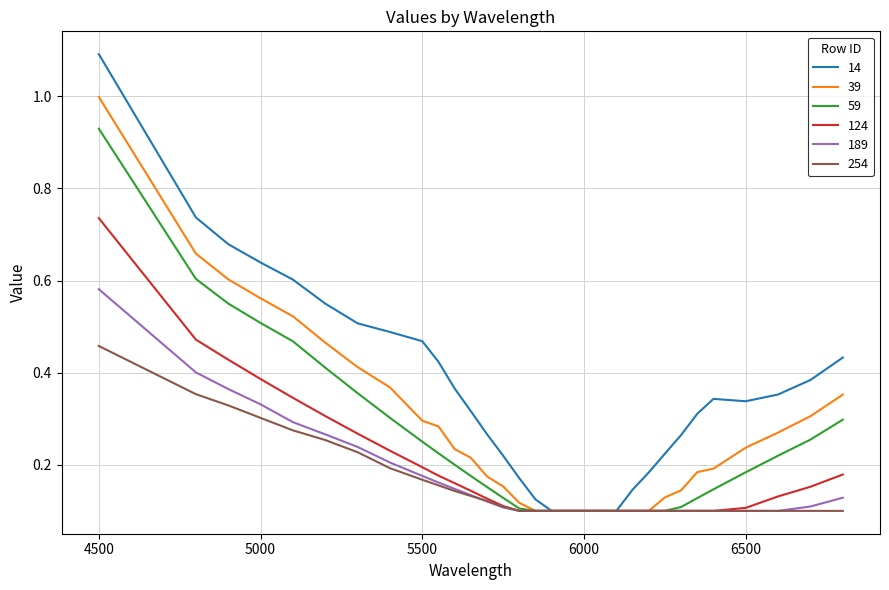

What is the maximum value shown in the chart?

1.1